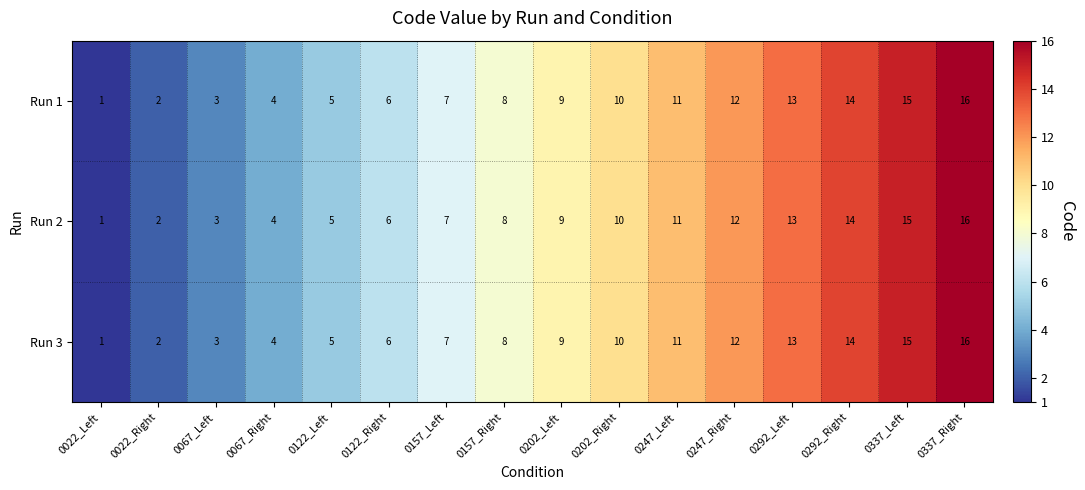

What is the difference between the Run 3 values at 0202_Left and 0022_Left?

8